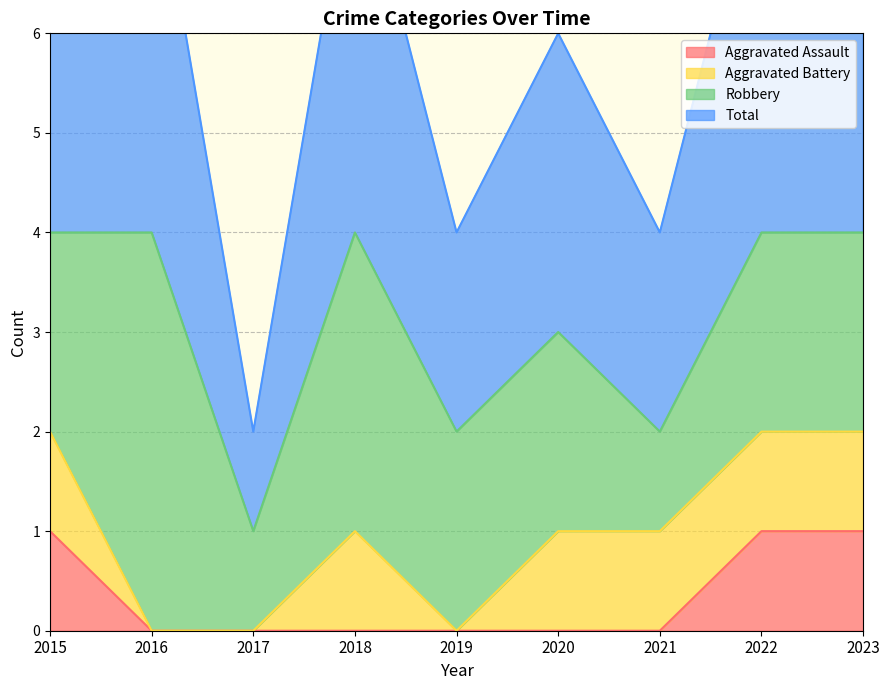

True or false: Total has more than 0 interior local peaks.

True